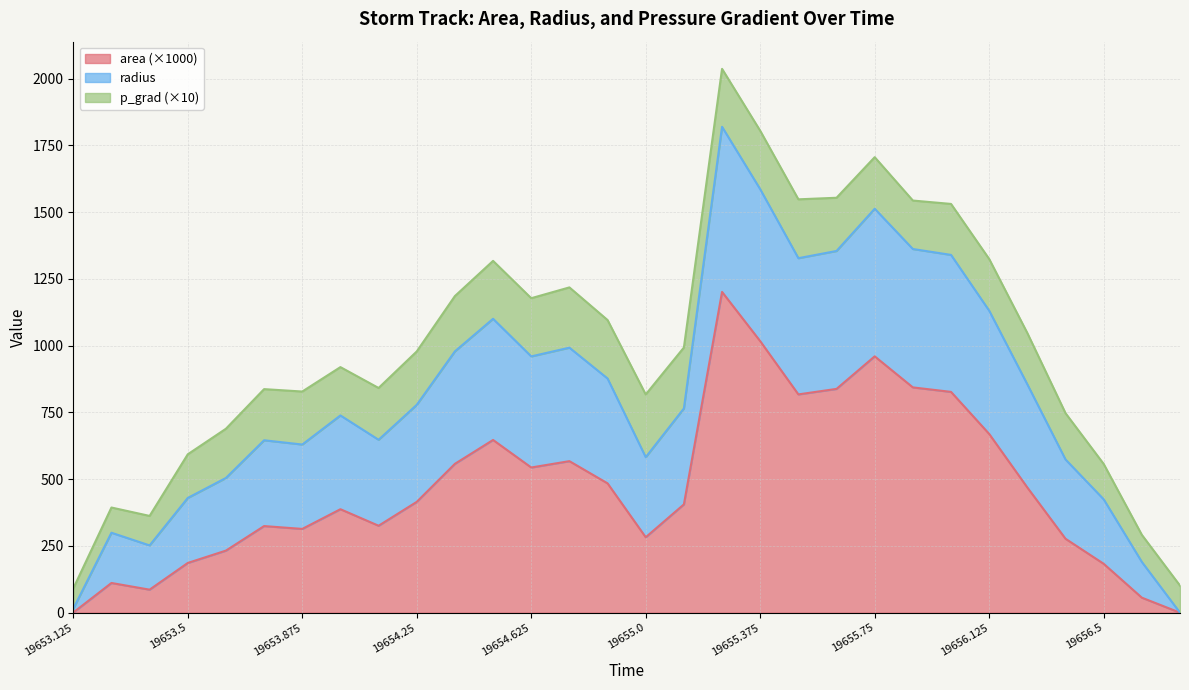

The value of area (×1000) at 19655.375 is 572.8. True or false?

False